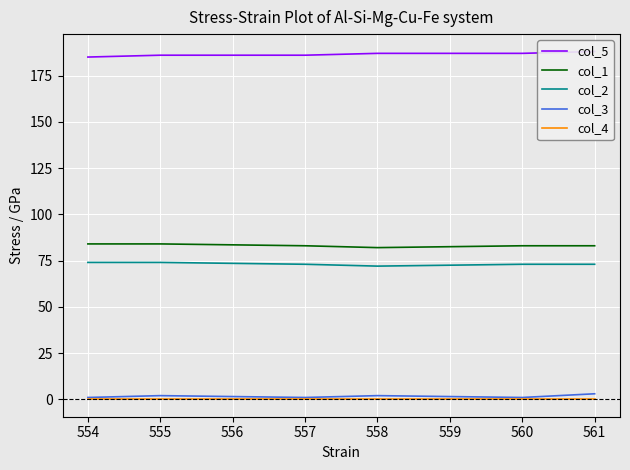

Is it true that col_4 equals 0 at 554?

True